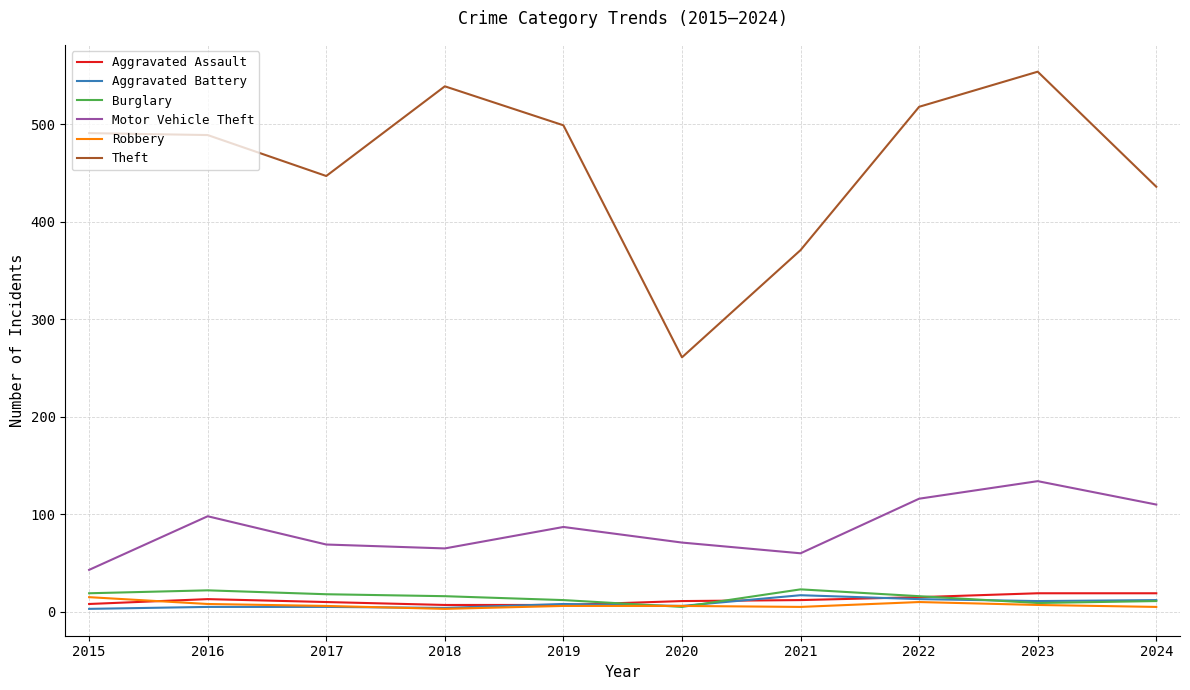

What is the greatest value displayed?

554